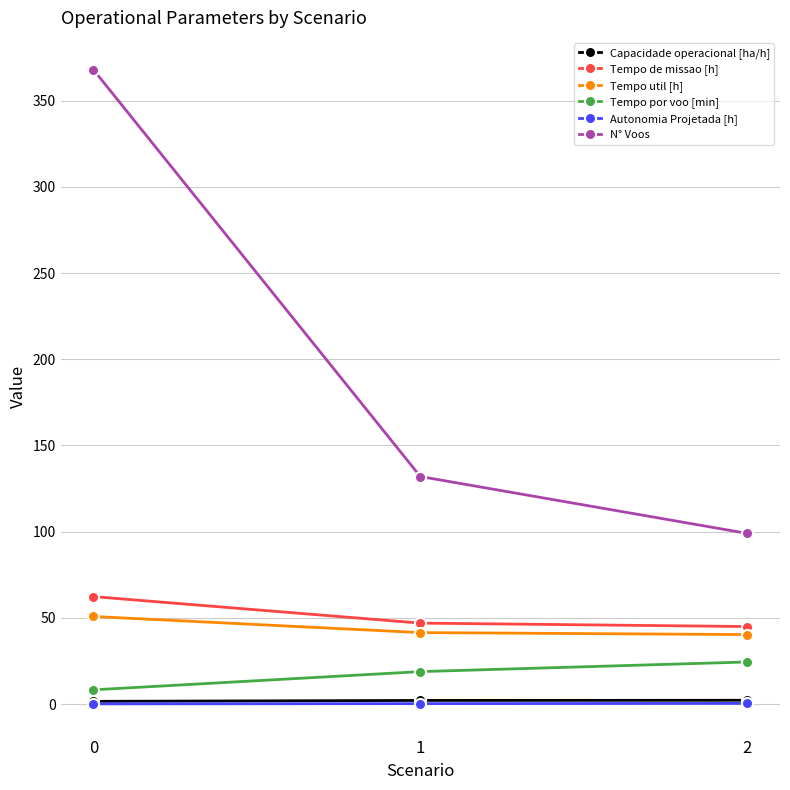

Which series has the widest spread of values?

N° Voos